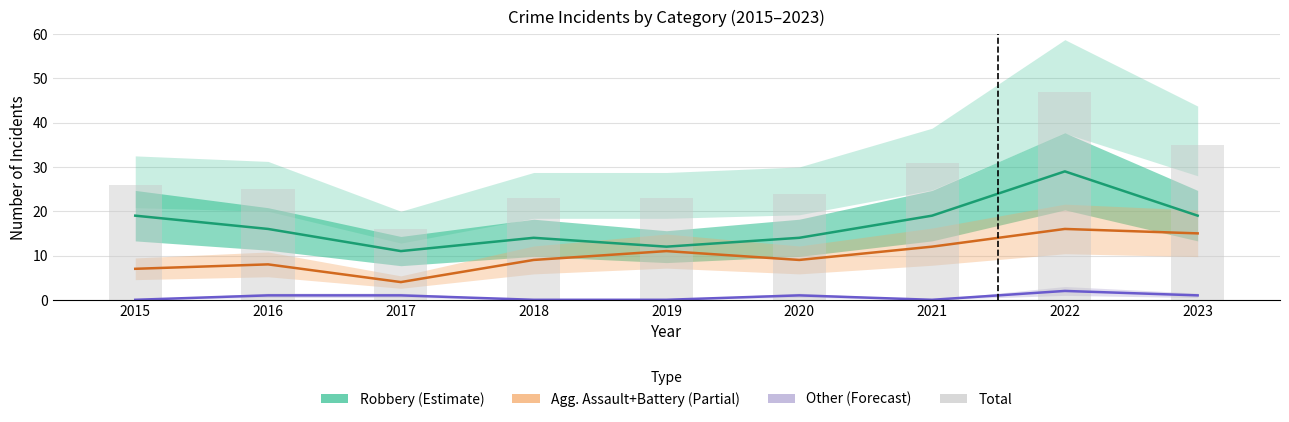

What value does the Robbery (Estimate) series have at 2017, to the nearest 10?

10